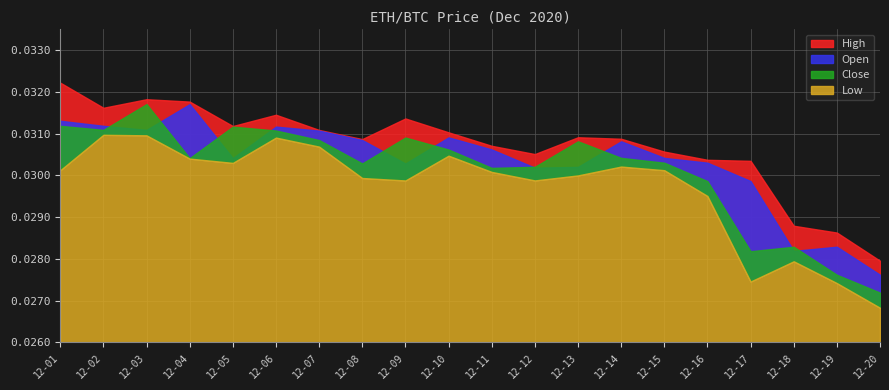

True or false: Open and High intersect in this chart.

False